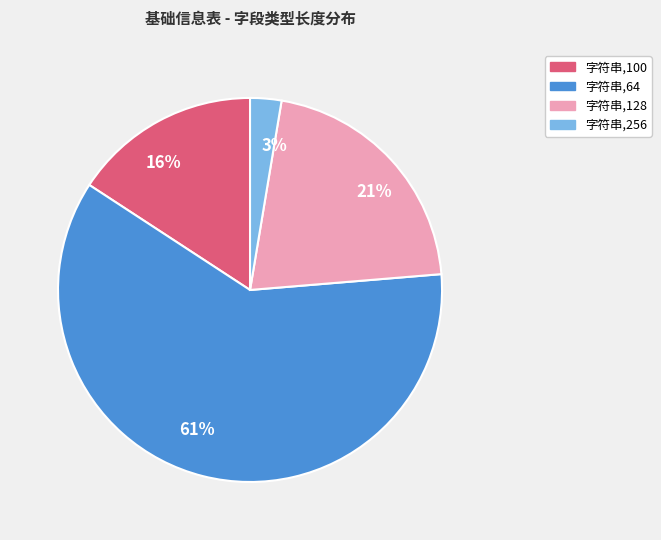

How many segments does this pie chart have?

4